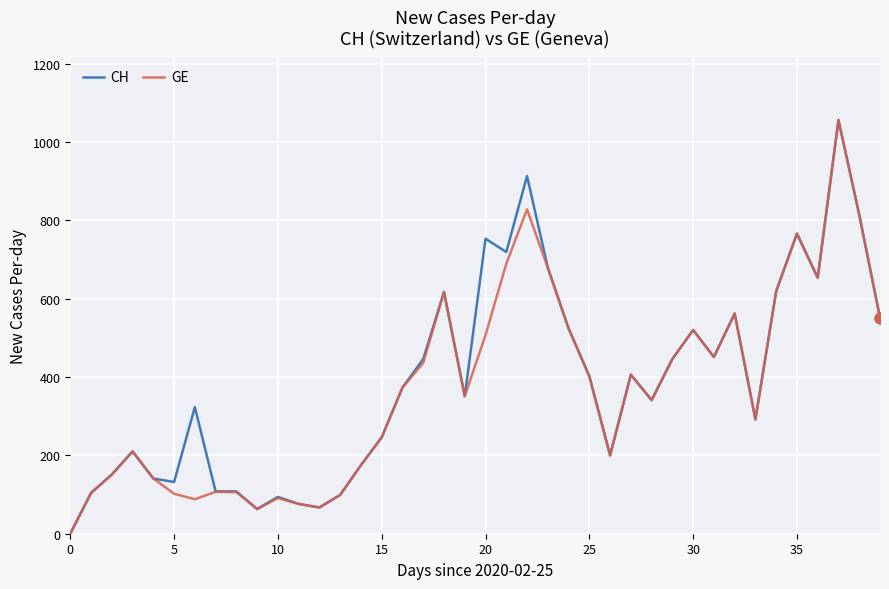

What is the maximum value shown in the chart?

1056